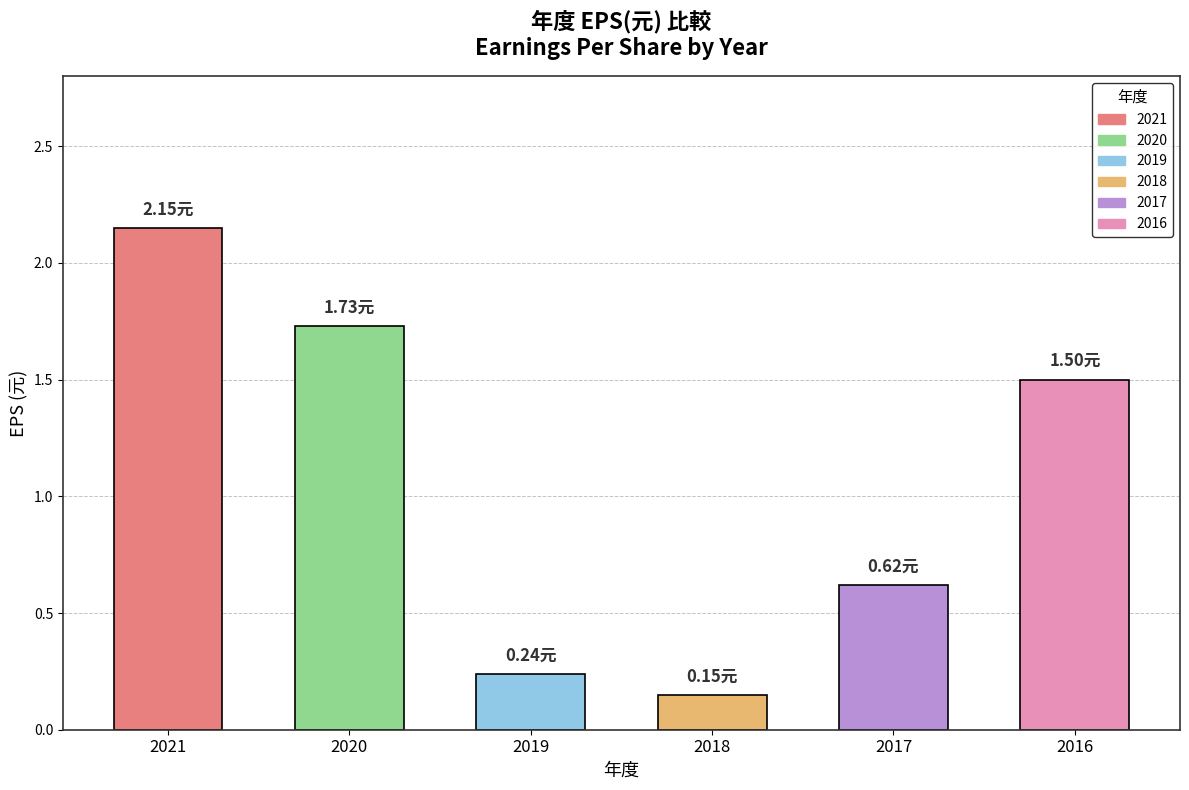

Does the chart contain any negative values?

No